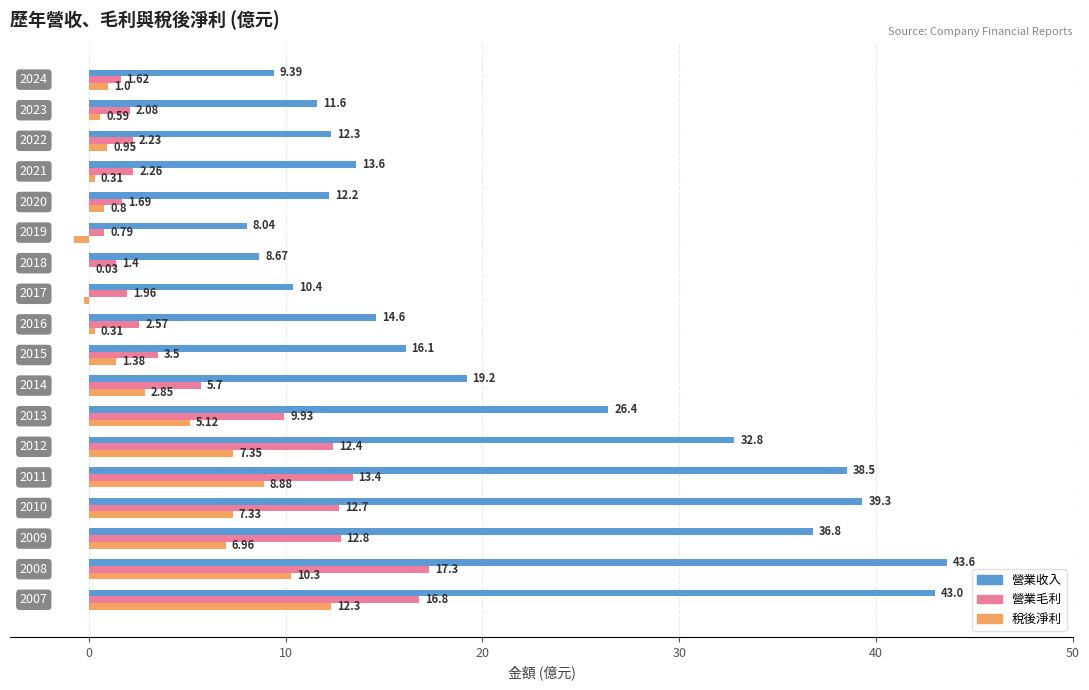

What is the average value of the 稅後淨利 series?

3.6